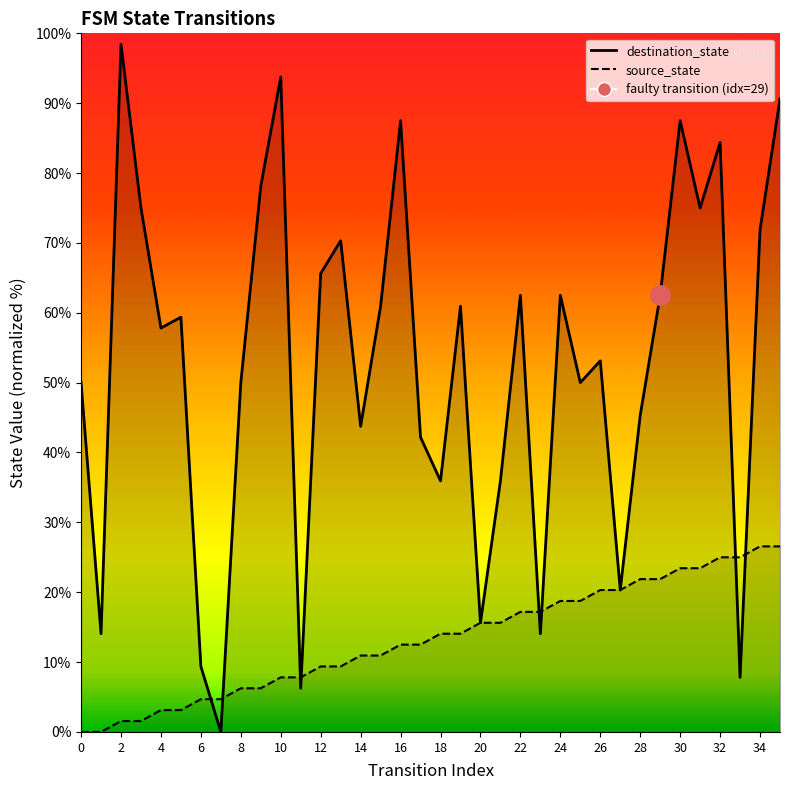

Rank the series by their maximum value, from lowest to highest.

source_state, destination_state